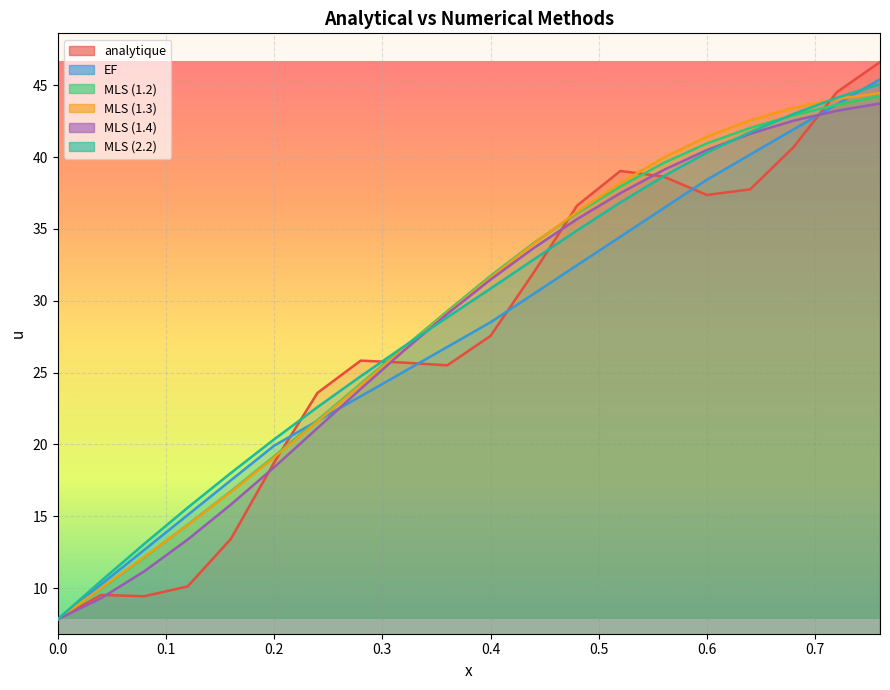

Read the MLS (1.4) value at 0.16.

15.8